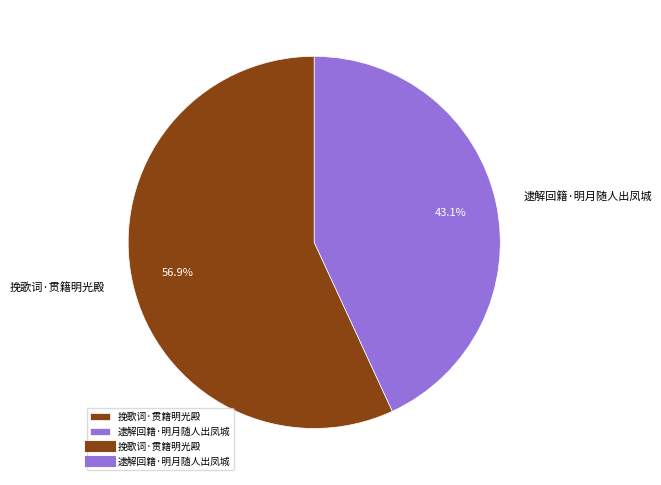

To the nearest percent, what is the combined percentage of 逮解回籍·明月随人出凤城 and 挽歌词·贯籍明光殿?

100%